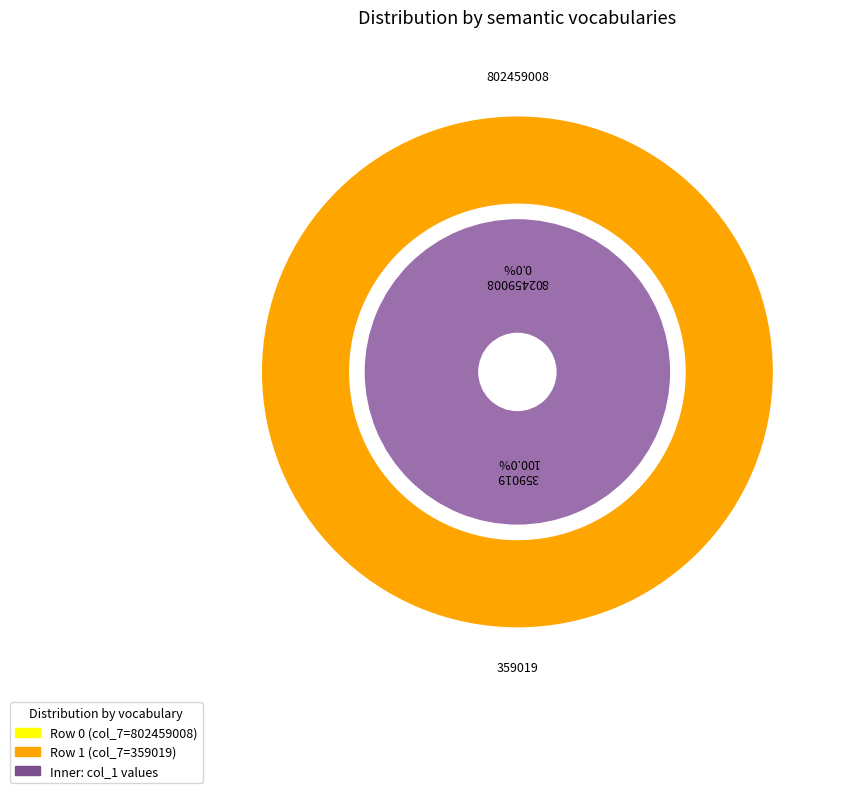

Is there any slice that represents more than half of the pie?

Yes